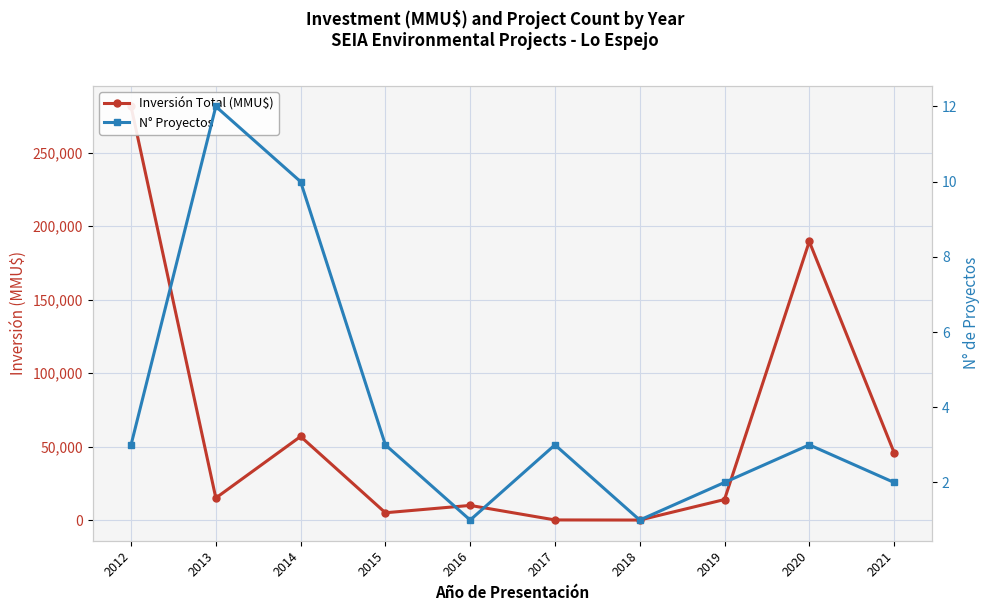

The N° Proyectos series shows 10 at 2014. True or false?

True